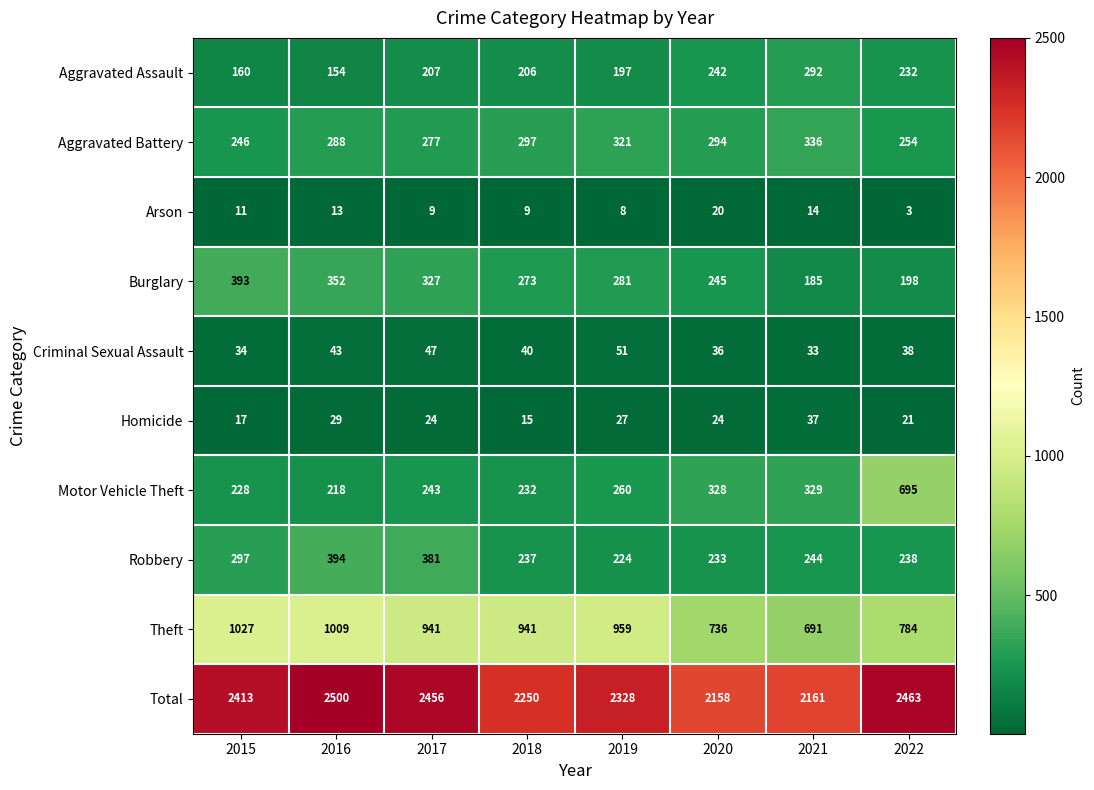

What is the sum of the Motor Vehicle Theft values at 2018 and 2017?

475